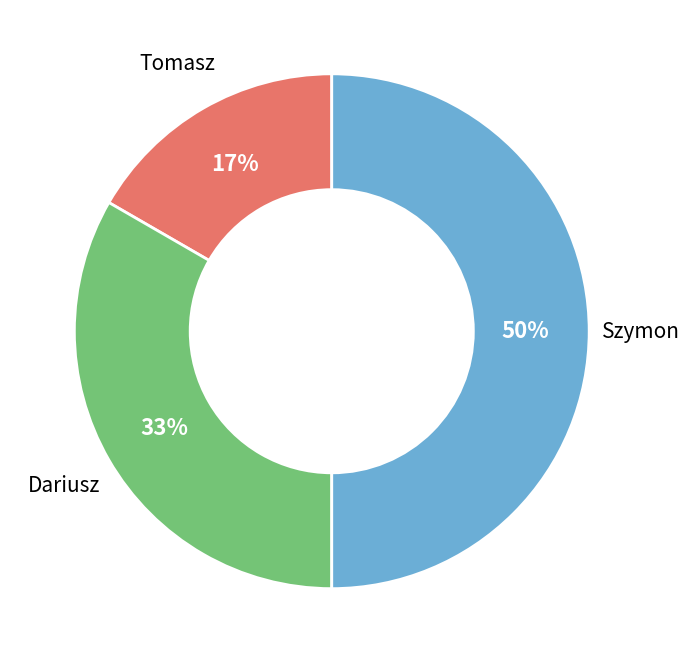

To the nearest percent, what is the average slice percentage?

33%